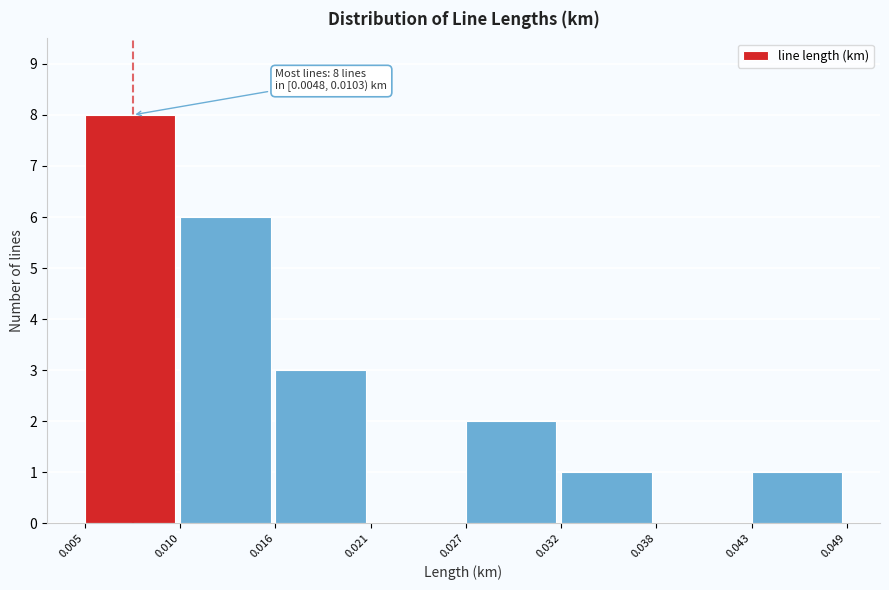

Over which range of the x-axis is the bar tallest?

0.005 to 0.010